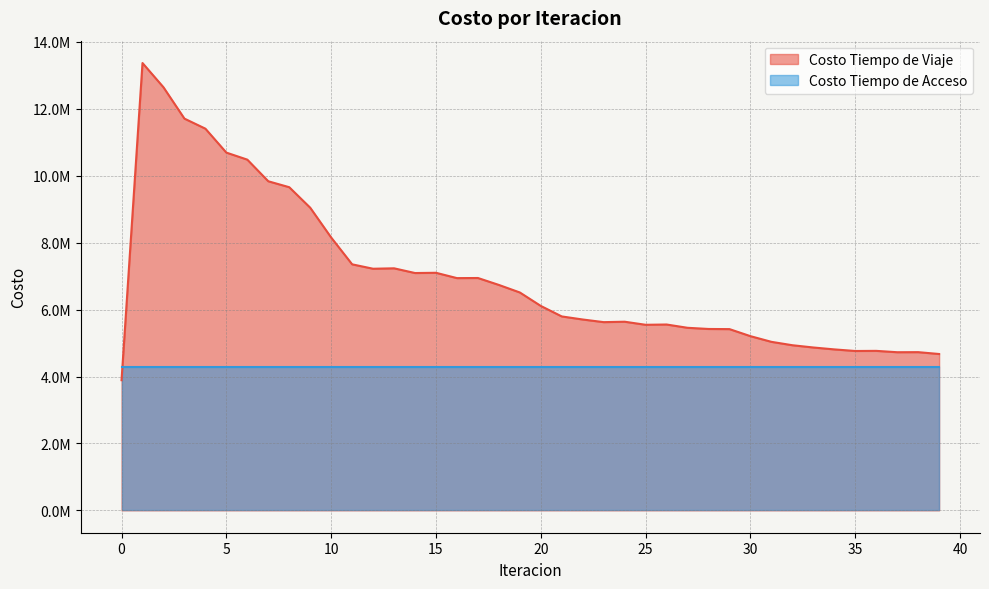

What is the greatest value displayed?

13368667.6